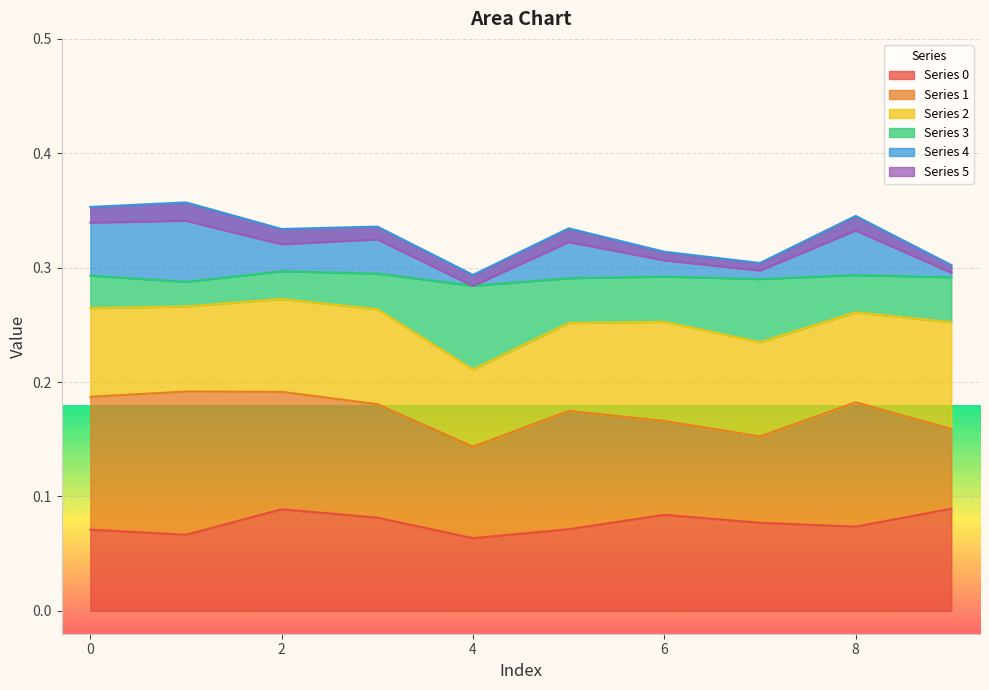

What is the maximum value for 3?

0.3